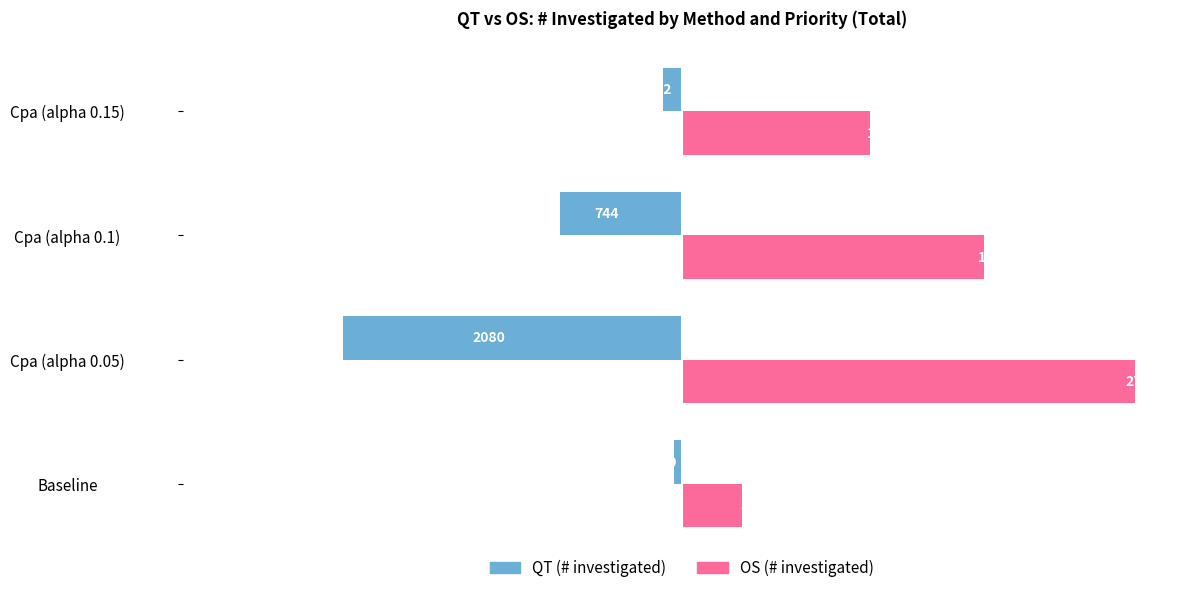

What are all the series names shown in the legend?

QT (# investigated), OS (# investigated)